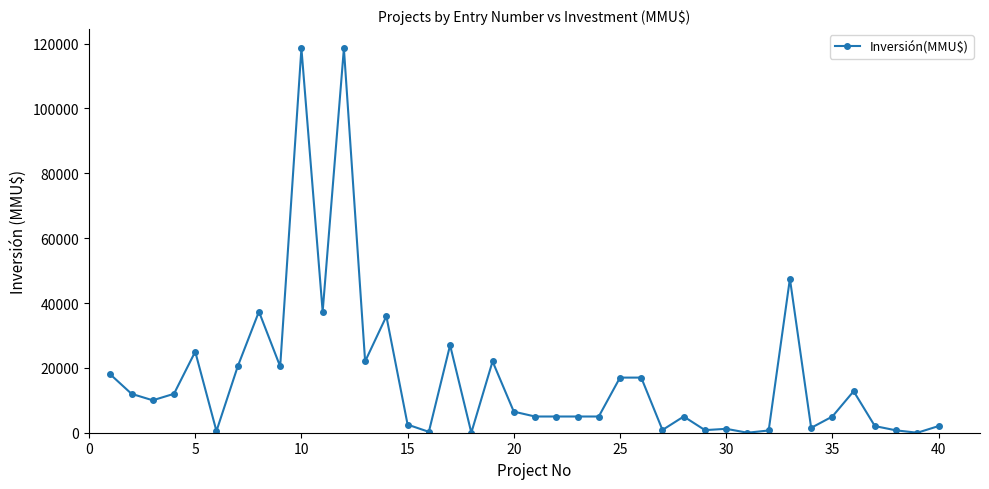

What is the sum of all values?

680465